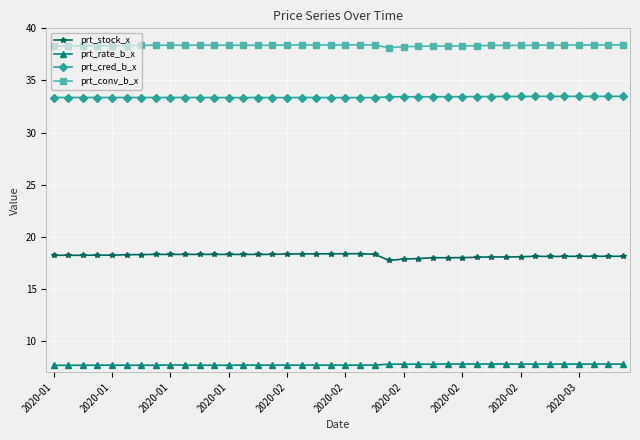

Does the chart have visible grid lines?

Yes